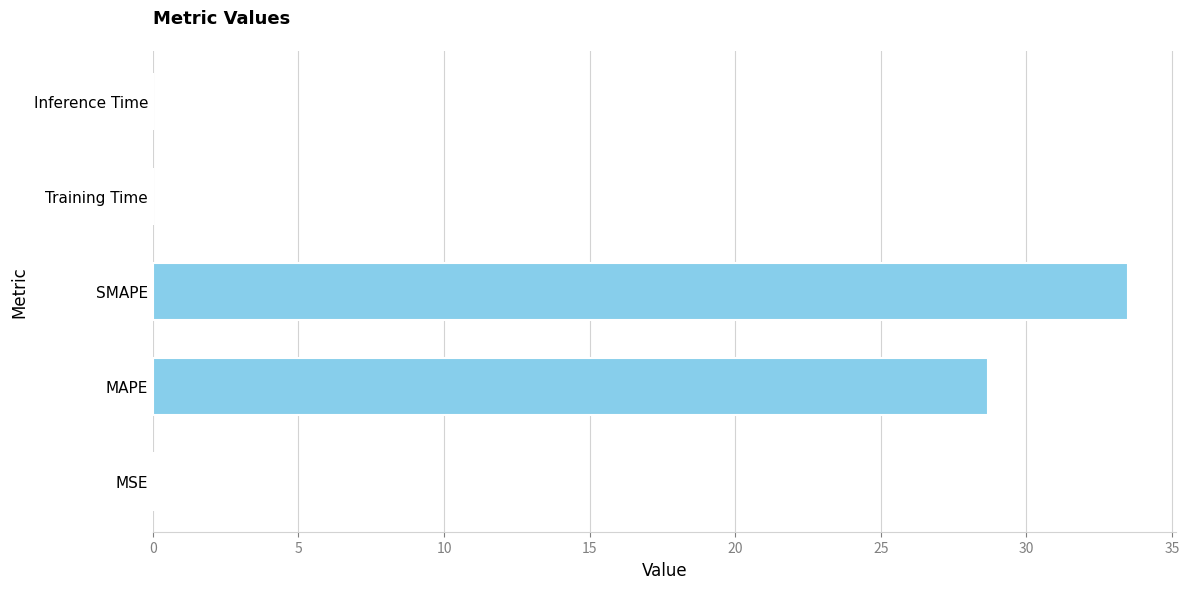

At which label is the value closest to 16?

MAPE